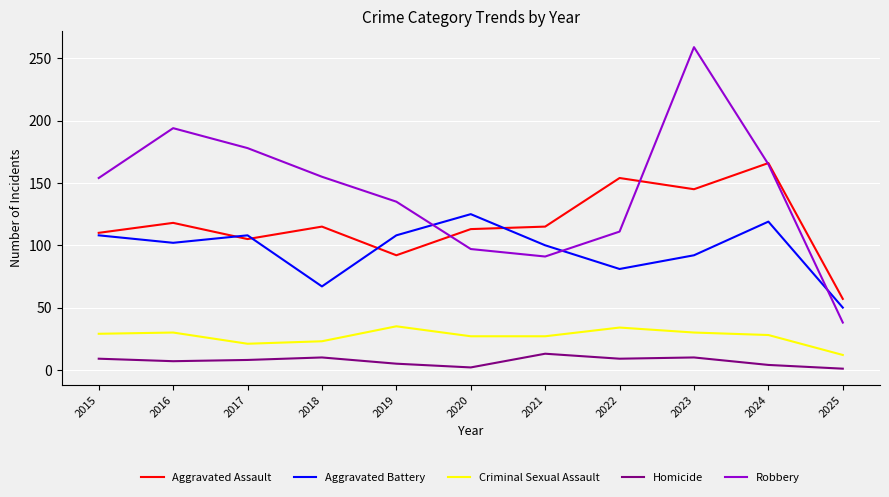

What are all the series names shown in the legend?

Aggravated Assault, Aggravated Battery, Criminal Sexual Assault, Homicide, Robbery